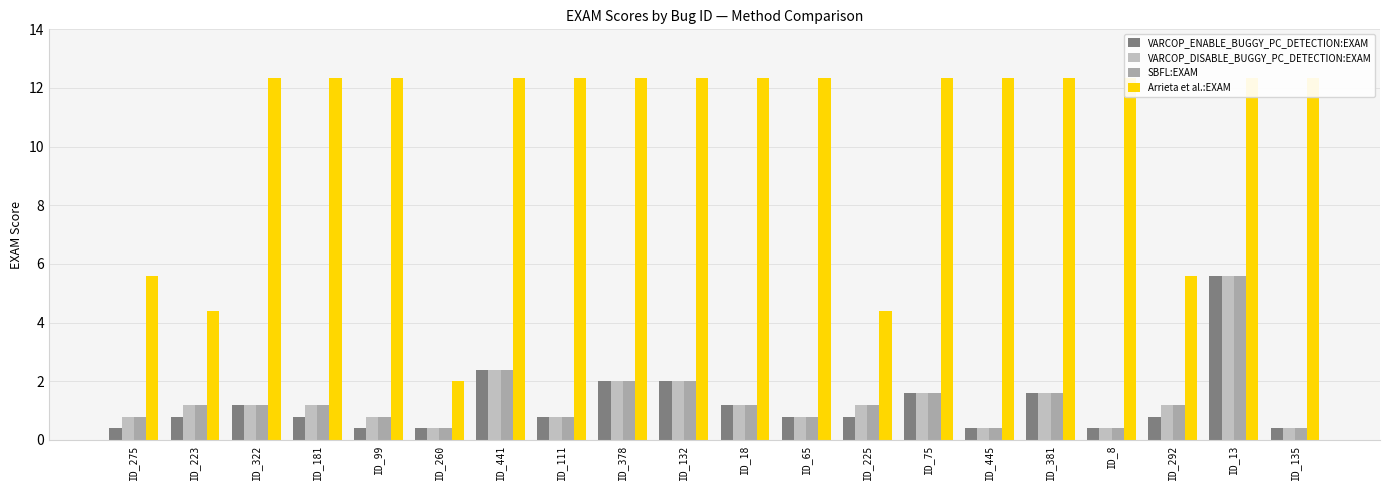

What are all the series names shown in the legend?

VARCOP_ENABLE_BUGGY_PC_DETECTION:EXAM, VARCOP_DISABLE_BUGGY_PC_DETECTION:EXAM, SBFL:EXAM, Arrieta et al.:EXAM